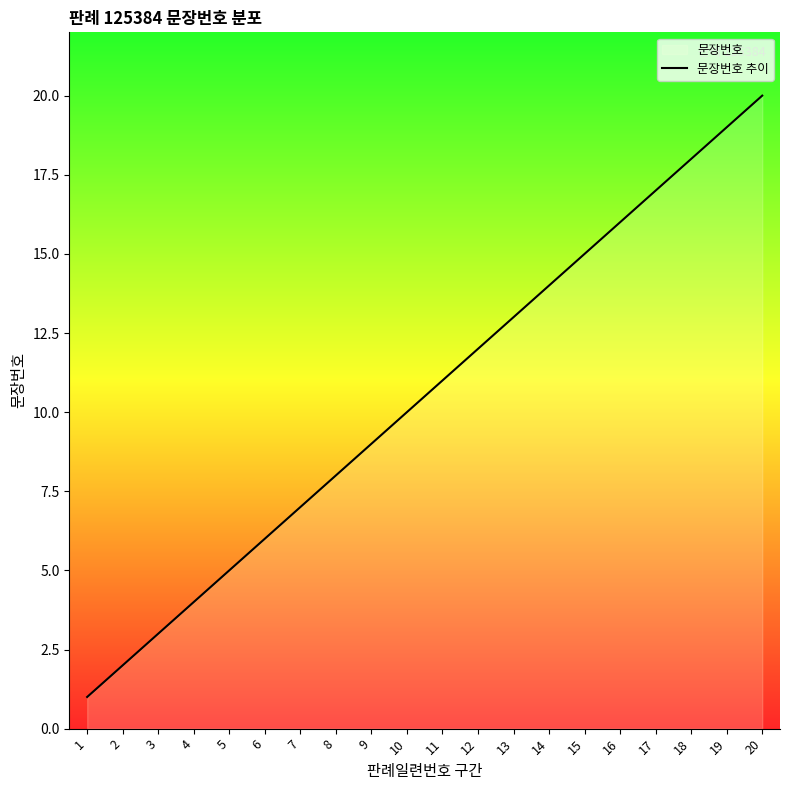

What is the value of the 14th point from the left?

14